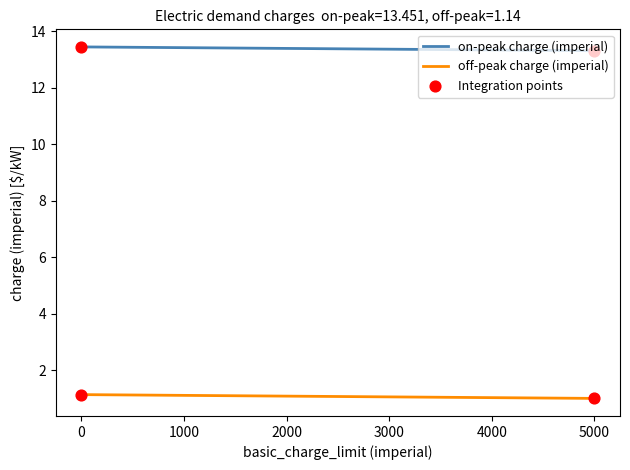

Which series has the largest total across all categories?

on-peak charge (imperial)